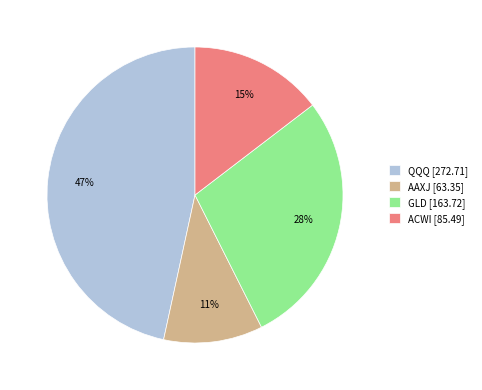

Which has a higher value, ACWI [85.49] or QQQ [272.71]?

QQQ [272.71]